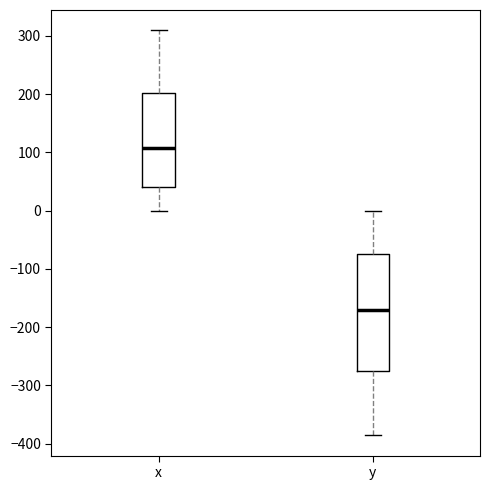

Reading left to right, read every box against the y-axis: the position of its median line, the range the box covers, and the ends of its whiskers. The values are not printed on the chart, so give them approximately, as read against the axis.

x: median 110, box 40 to 200, whiskers 0 to 310
y: median -170, box -280 to -70, whiskers -390 to 0